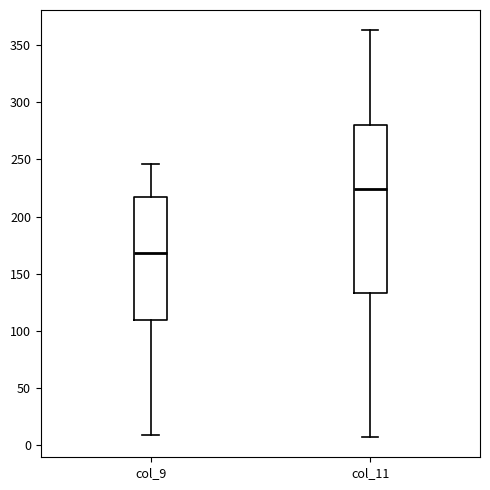

Where does the upper whisker of the box for col_9 end on the y-axis? The values are not printed on the chart, so give them approximately, as read against the axis.

245